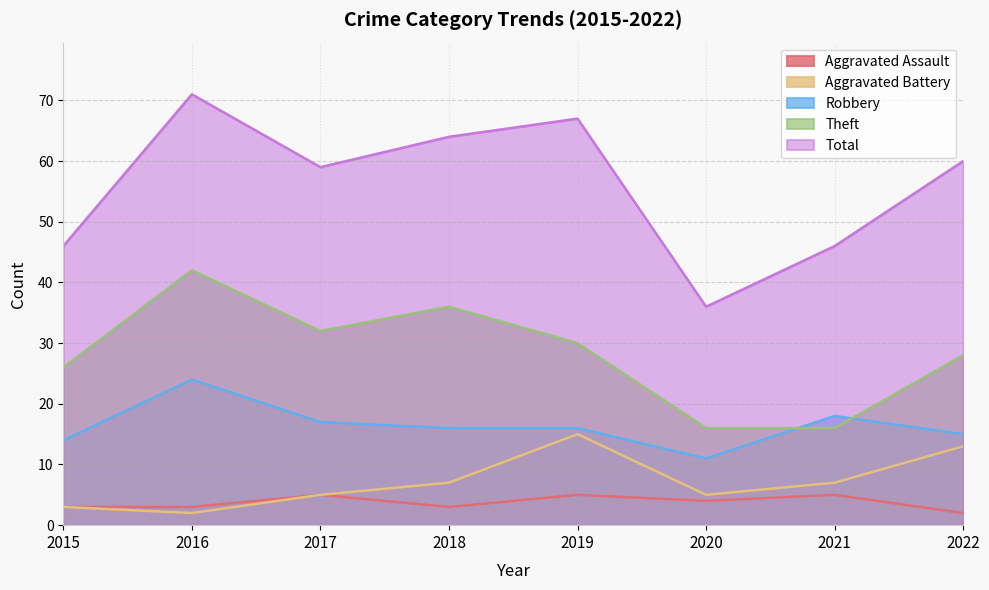

List the labels in order of Total value, smallest first.

2020, 2015, 2021, 2017, 2022, 2018, 2019, 2016